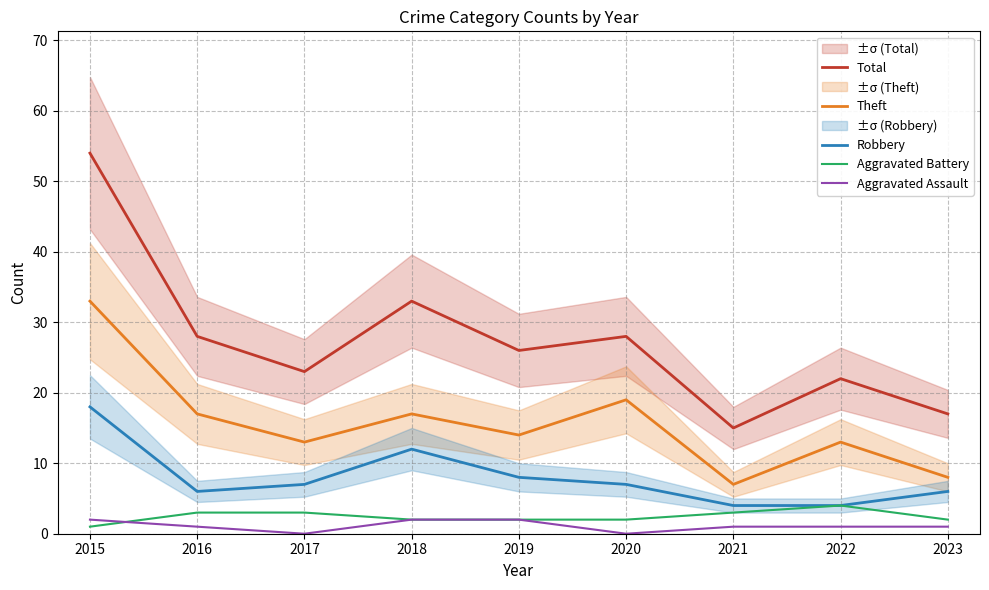

The Aggravated Battery series shows 5 at 2016. True or false?

False